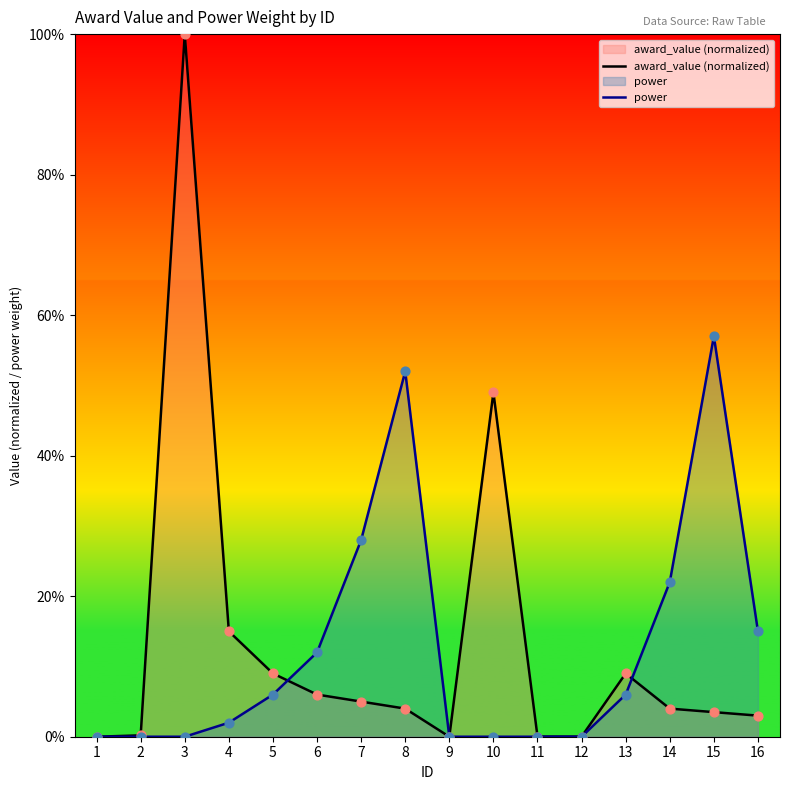

Which series has the widest spread of Y values?

award_value (normalized)